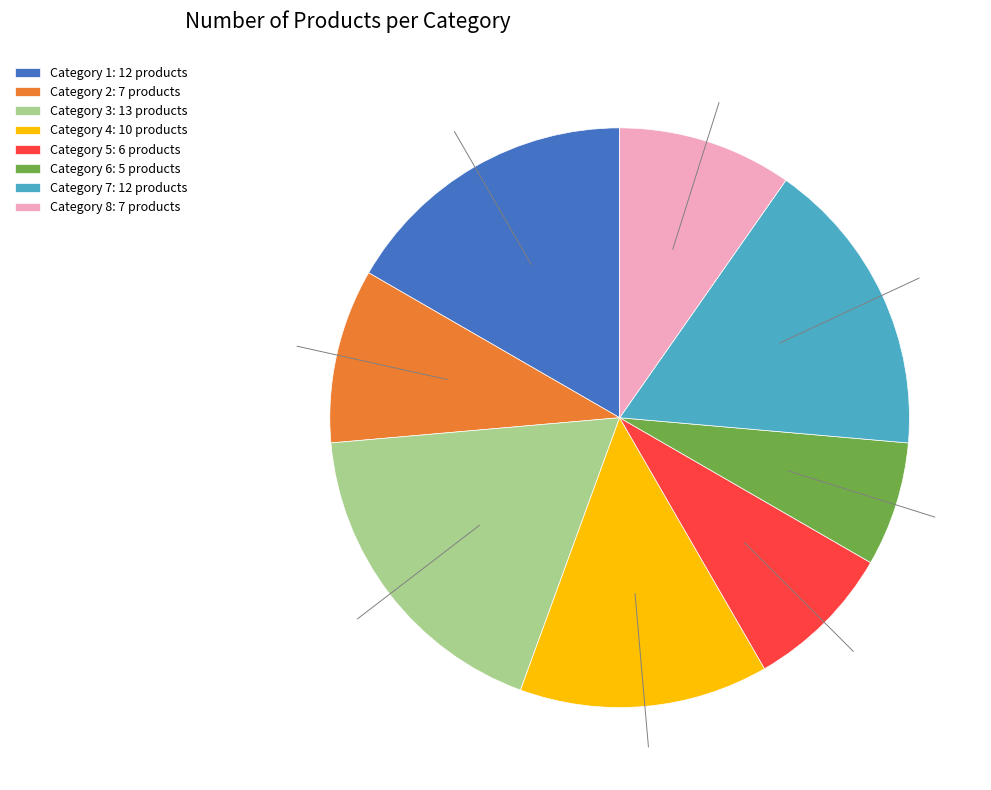

Is it true that Category 4: 10 products is 1% of the pie?

False